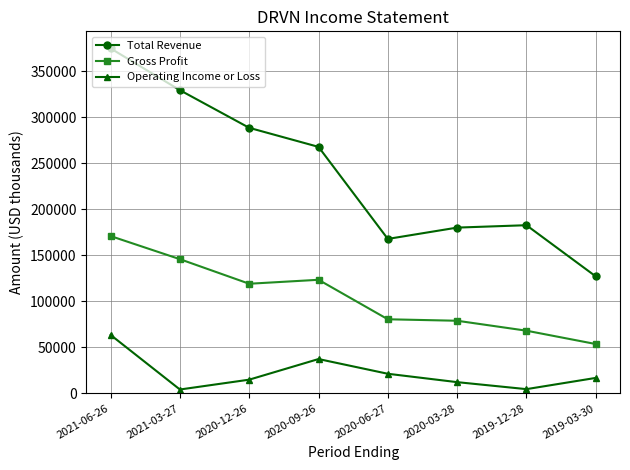

What is the label of the 7th point from the left?

2019-12-28